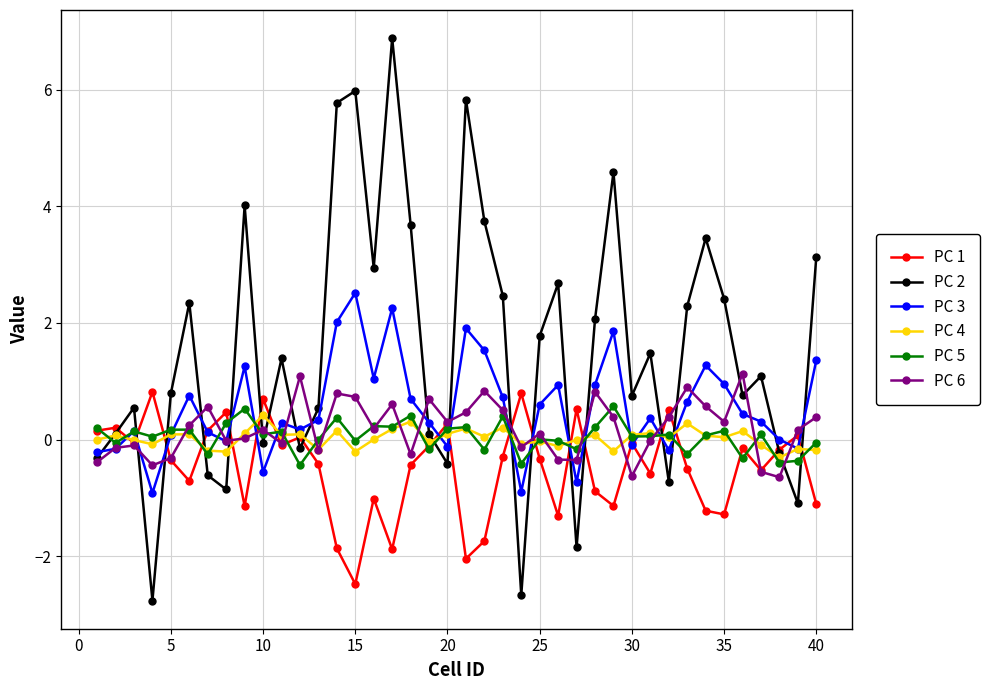

Which series has the largest total across all categories?

PC 2